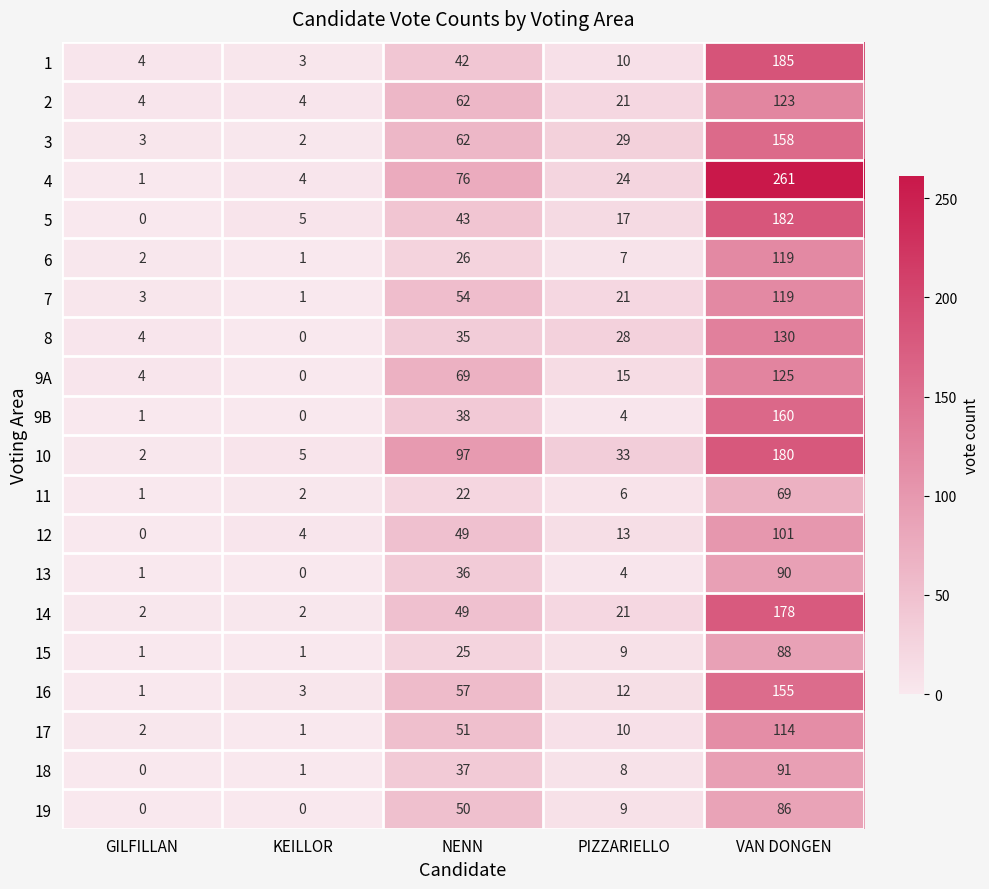

What is the total value across all series at VAN DONGEN?

2714